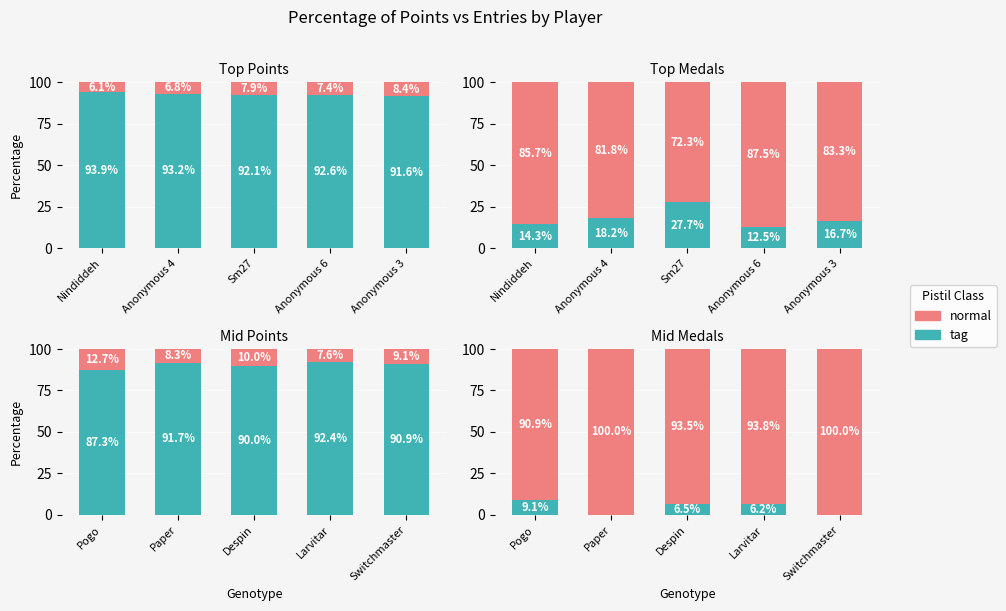

Where does the tag series first go above 6?

Pogo